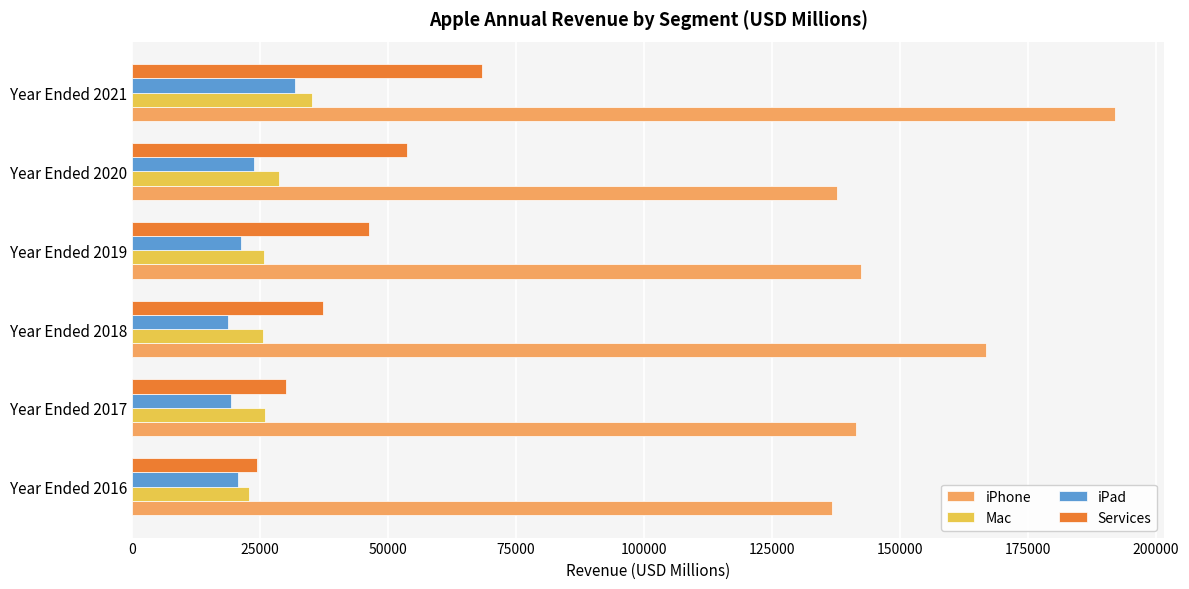

What is the smallest value displayed?

18805